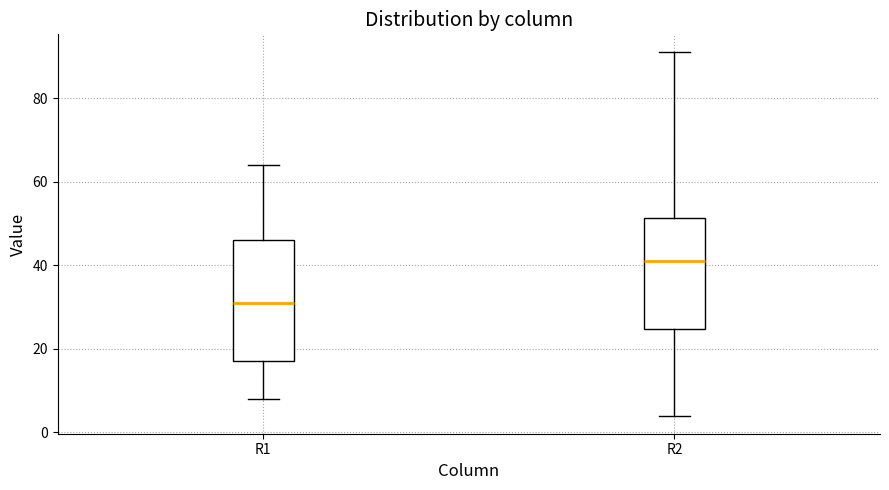

Where is the upper edge of the box for R1 on the y-axis? The values are not printed on the chart, so give them approximately, as read against the axis.

46